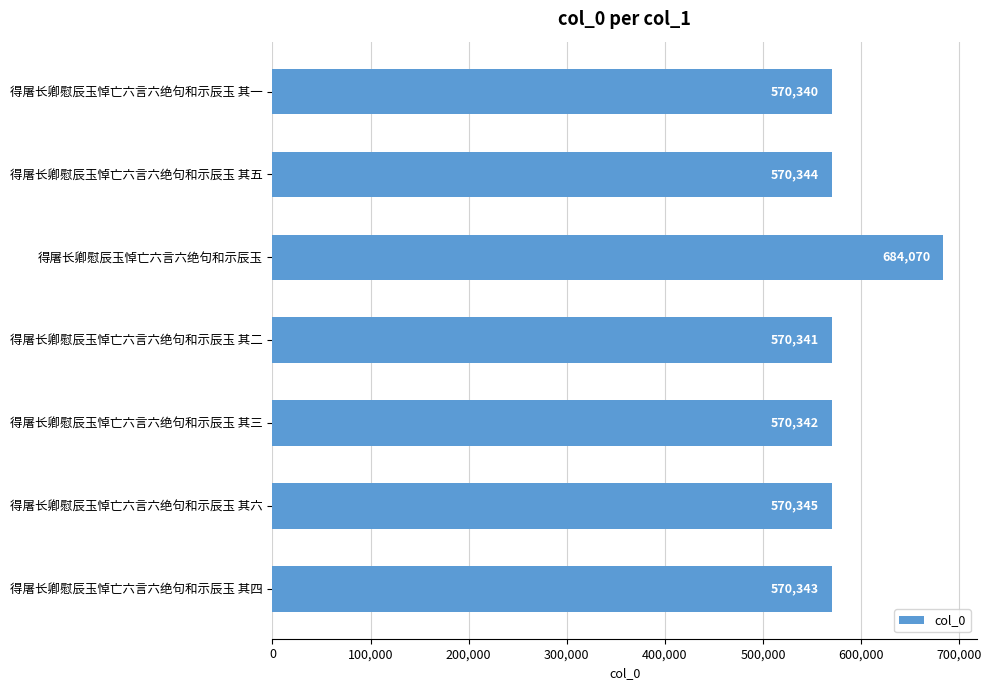

What is the change in value from 得屠长卿慰辰玉悼亡六言六绝句和示辰玉 其二 to 得屠长卿慰辰玉悼亡六言六绝句和示辰玉?

+113729